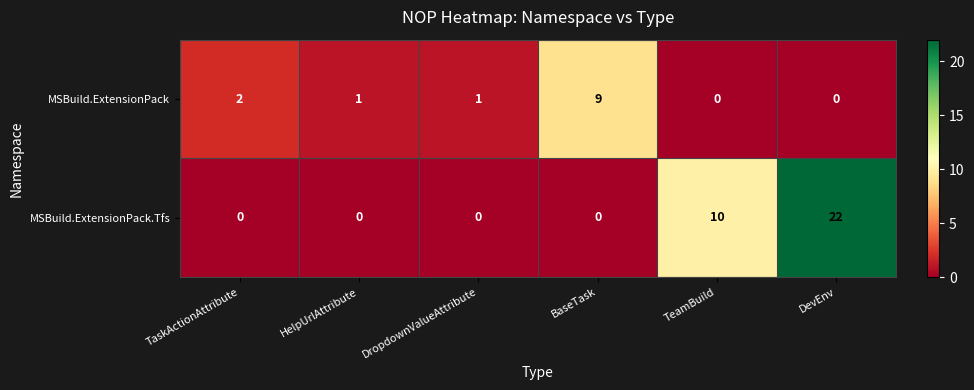

Where is MSBuild.ExtensionPack.Tfs nearest to the value 11?

TeamBuild